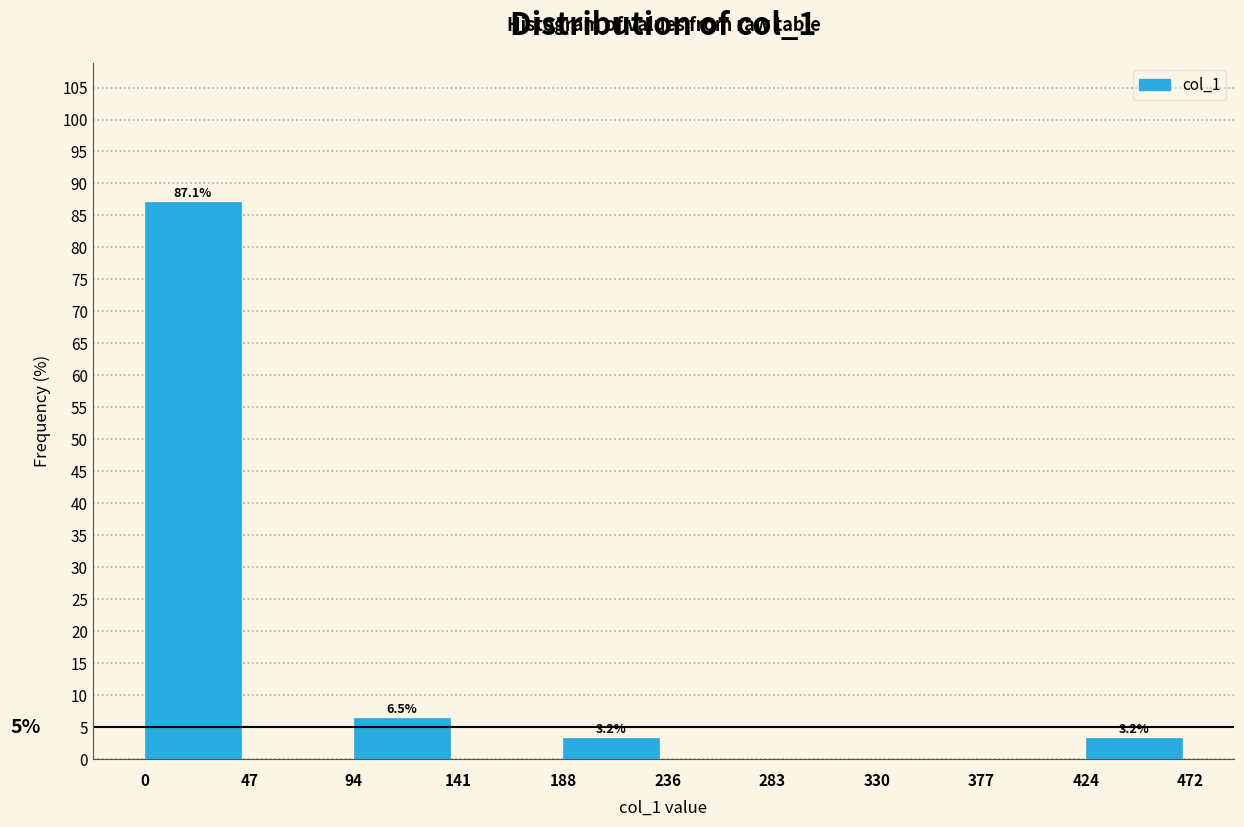

Over which range of the x-axis is the bar tallest?

0 to 47